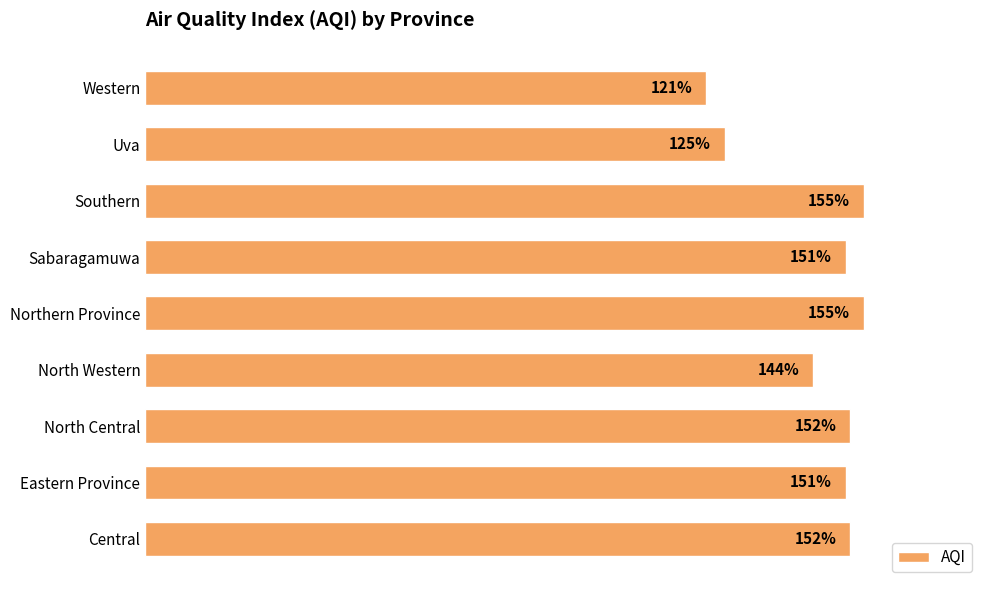

Where is the data nearest to the value 138?

North Western